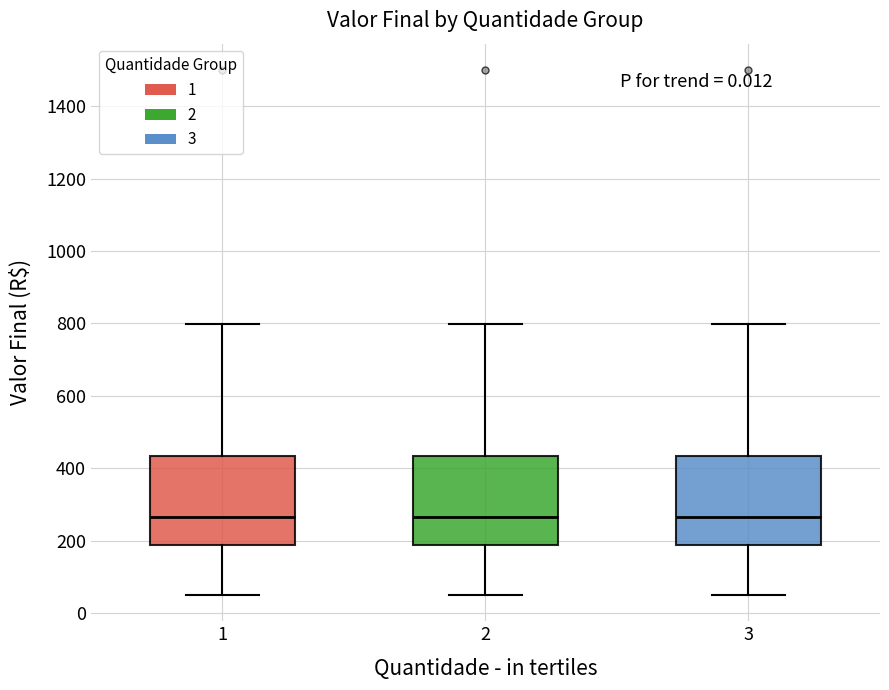

Where is the upper edge of the box at x = 2 on the y-axis? The values are not printed on the chart, so give them approximately, as read against the axis.

440